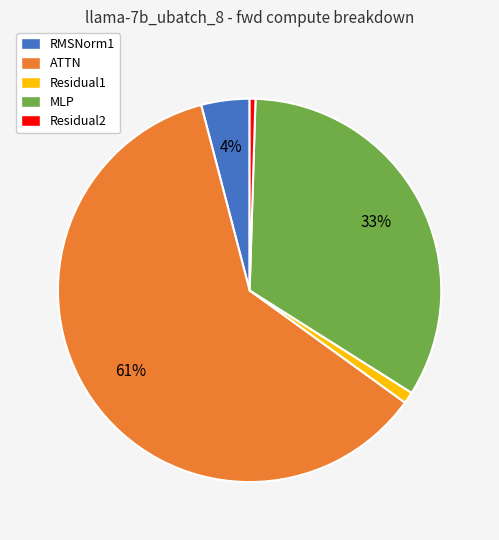

To the nearest percent, what percentage of the pie is RMSNorm1?

4%